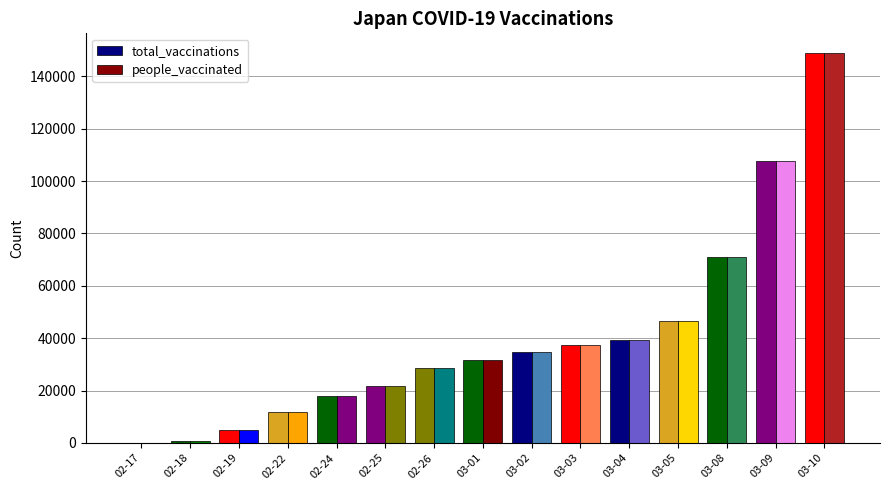

How many categories are shown in the chart?

15